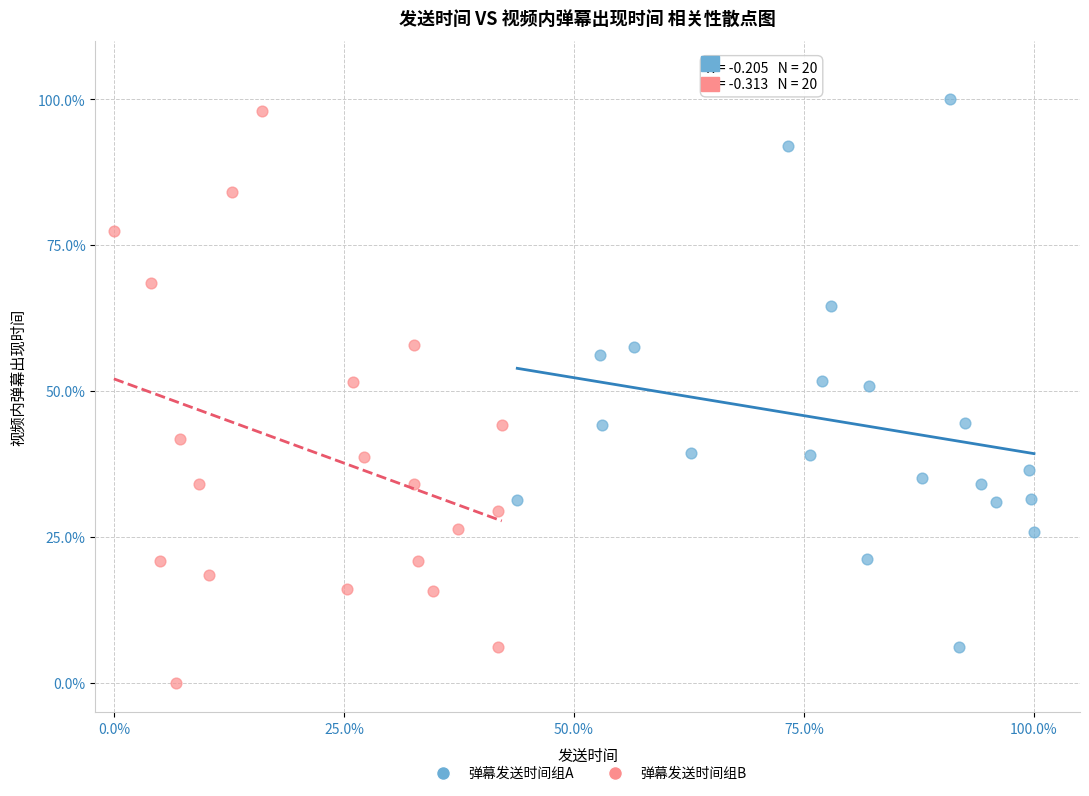

What are all the series names shown in the legend?

弹幕发送时间组A, 弹幕发送时间组B